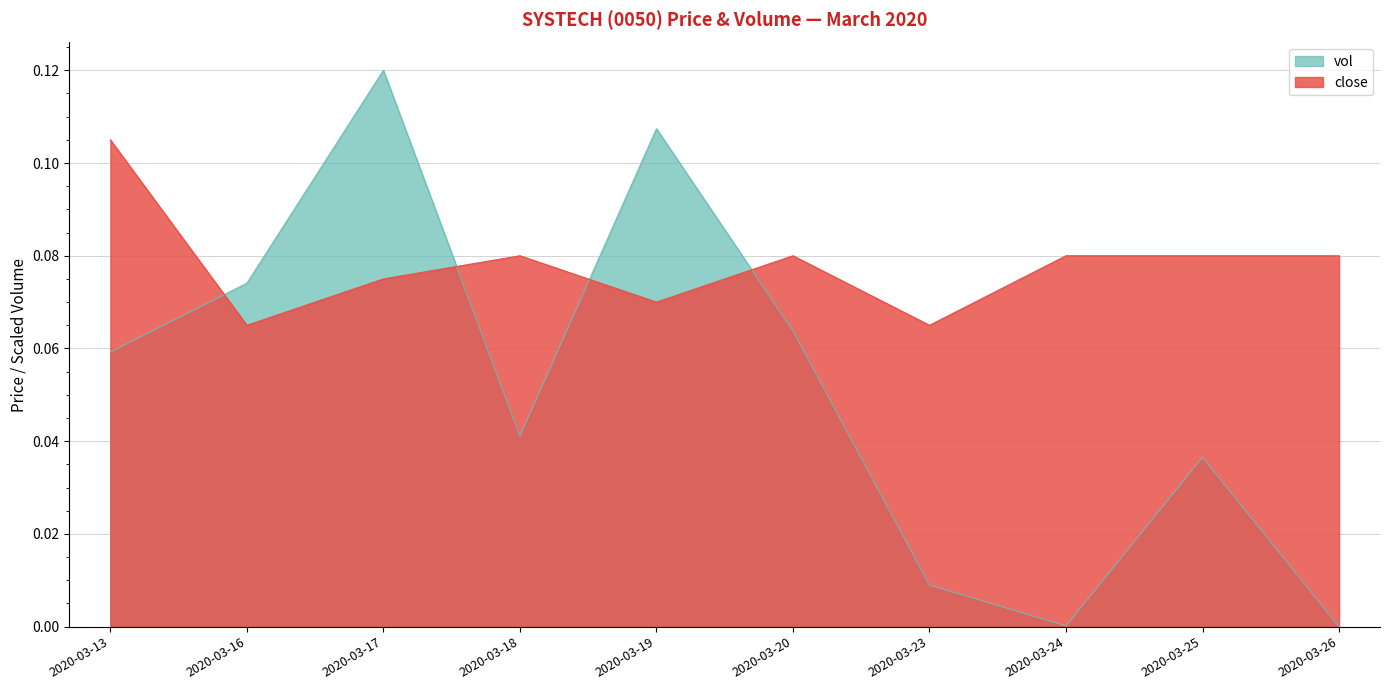

Which series changed the most between 2020-03-23 and 2020-03-26?

close